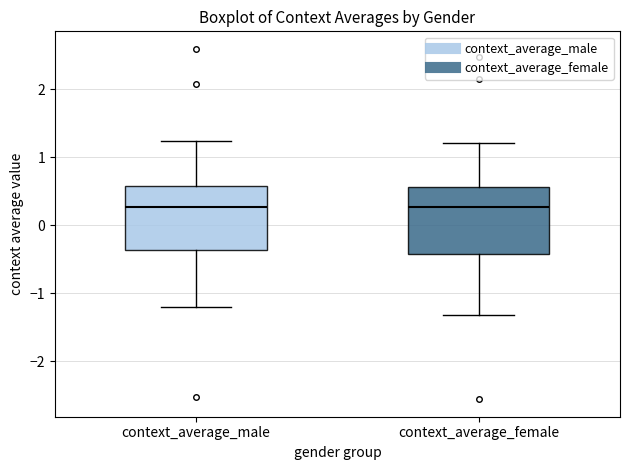

Reading left to right, read every box against the y-axis: the position of its median line, the range the box covers, and the ends of its whiskers. The values are not printed on the chart, so give them approximately, as read against the axis.

context_average_male: median 0.3, box -0.4 to 0.6, whiskers -1.2 to 1.2
context_average_female: median 0.3, box -0.4 to 0.6, whiskers -1.3 to 1.2